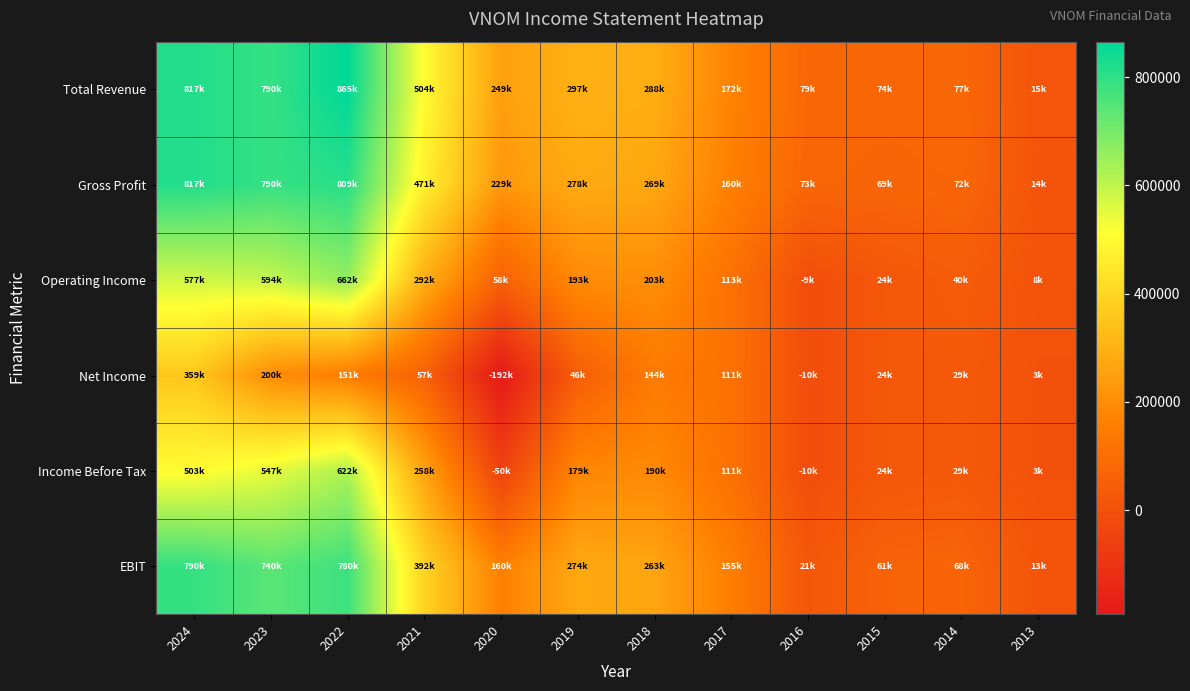

Which label corresponds to the smallest value in the chart?

2020